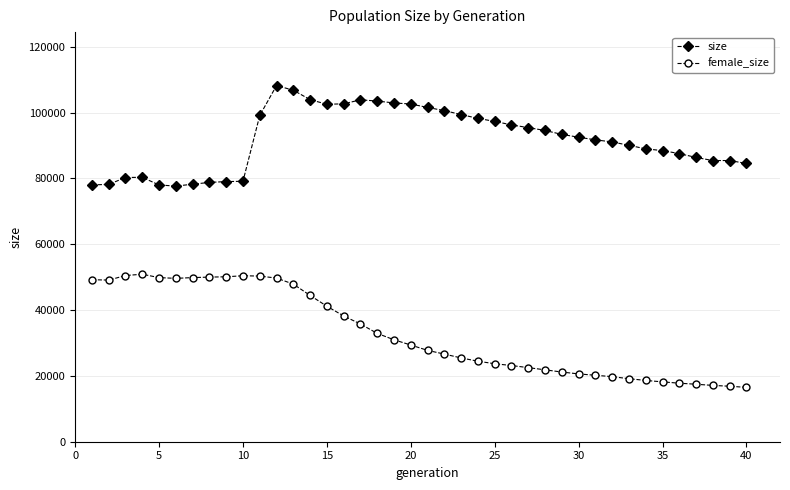

What is the difference between the maximum and minimum values in the female_size series?

34385